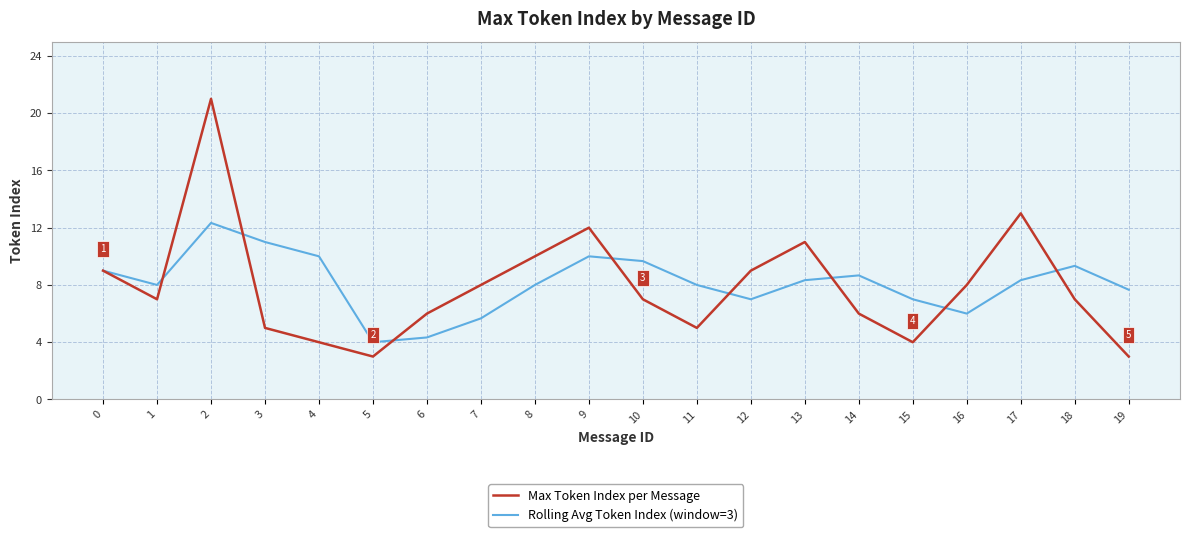

What is the difference between the highest and lowest values at 18?

2.3